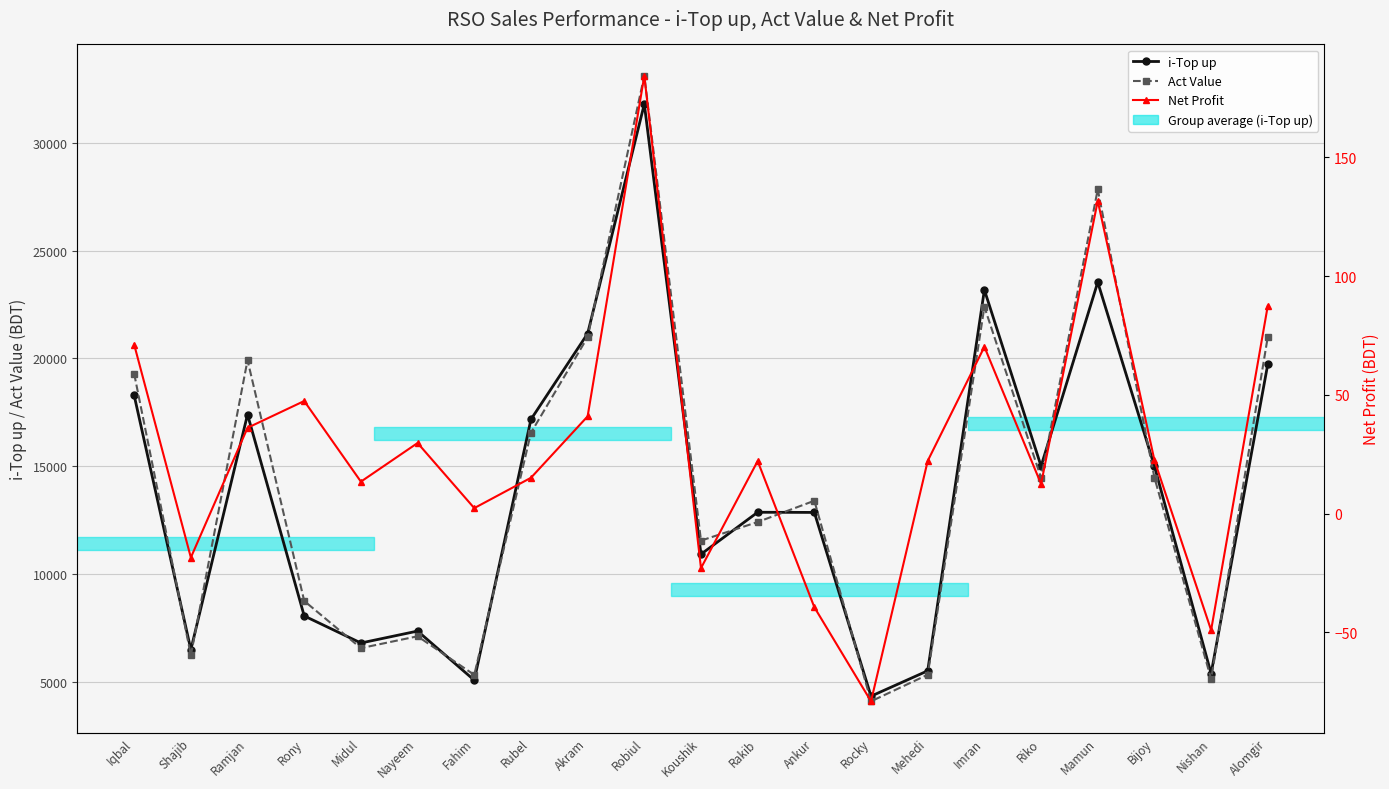

At which category does Act Value reach its first local peak?

Ramjan